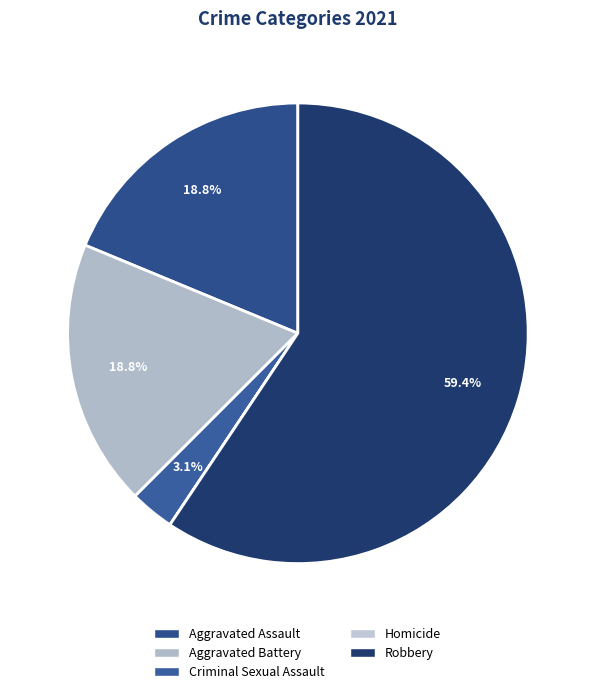

To the nearest percent, what percentage of the pie is Aggravated Battery?

19%